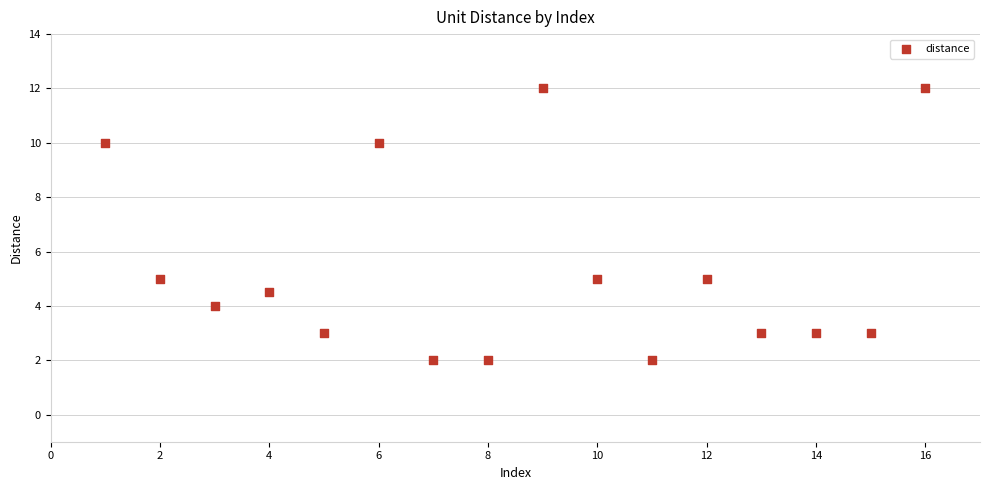

What is the range of X values (max minus min)?

15.0